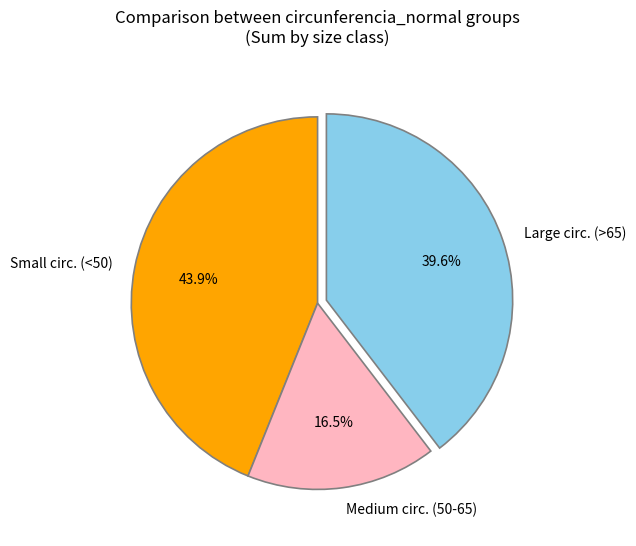

Approximately how many times larger is the value at Small circ. (<50) compared to Medium circ. (50-65)?

2.7